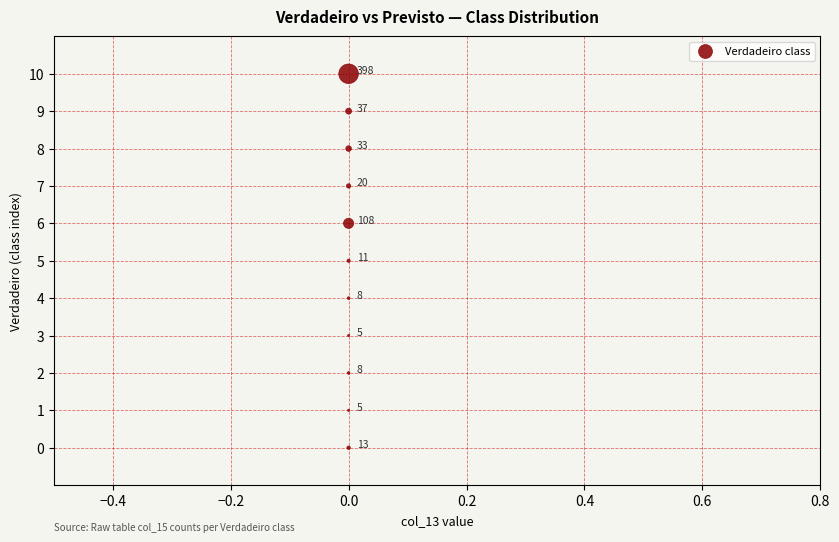

What Y value in the scatter plot is closest to 5?

5